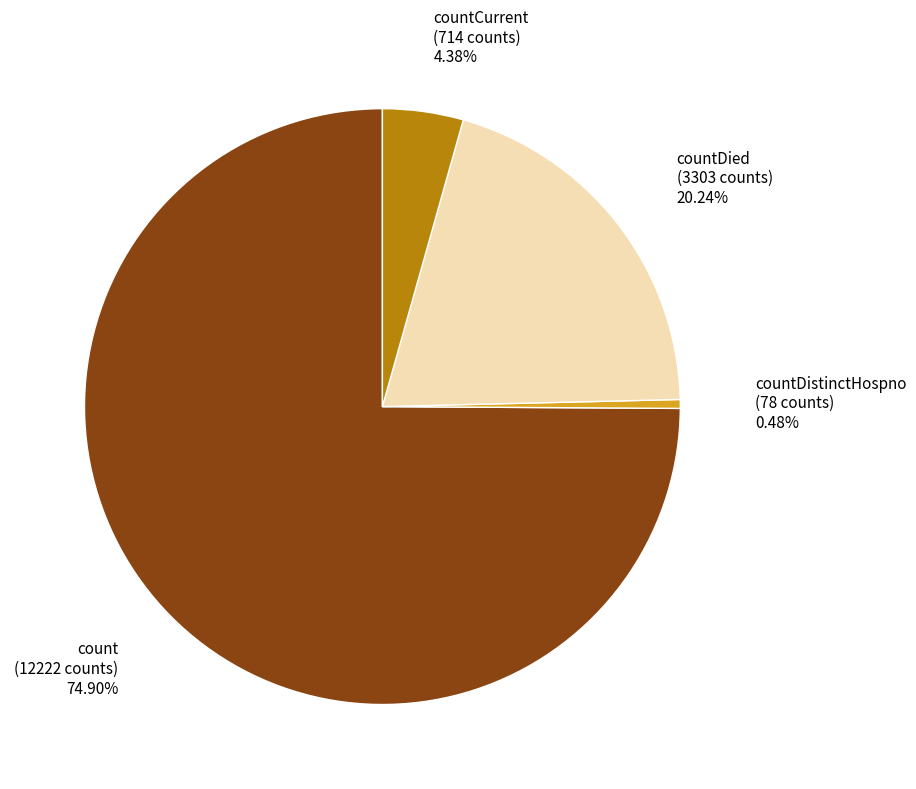

Which category has the smallest portion of the pie?

countDistinctHospno (78 counts) 0.48%